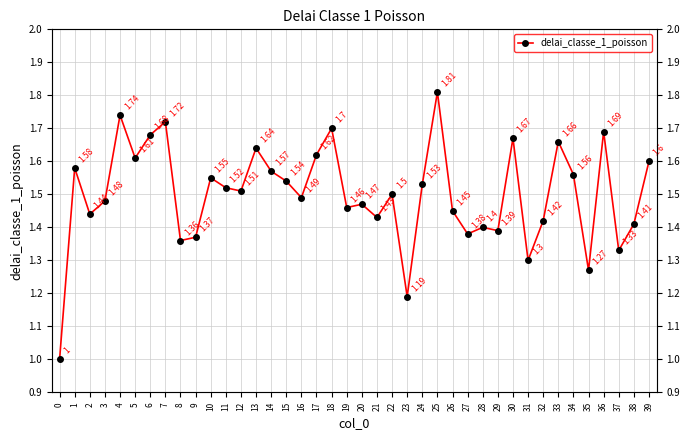

Between 26 and 31, which is larger?

26